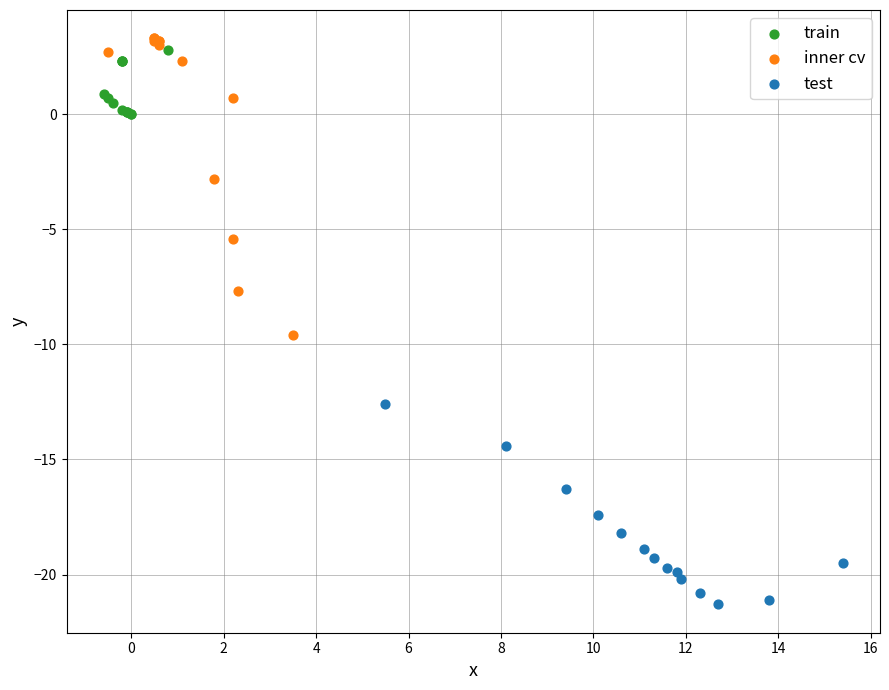

Which series contains the lowest Y value?

test